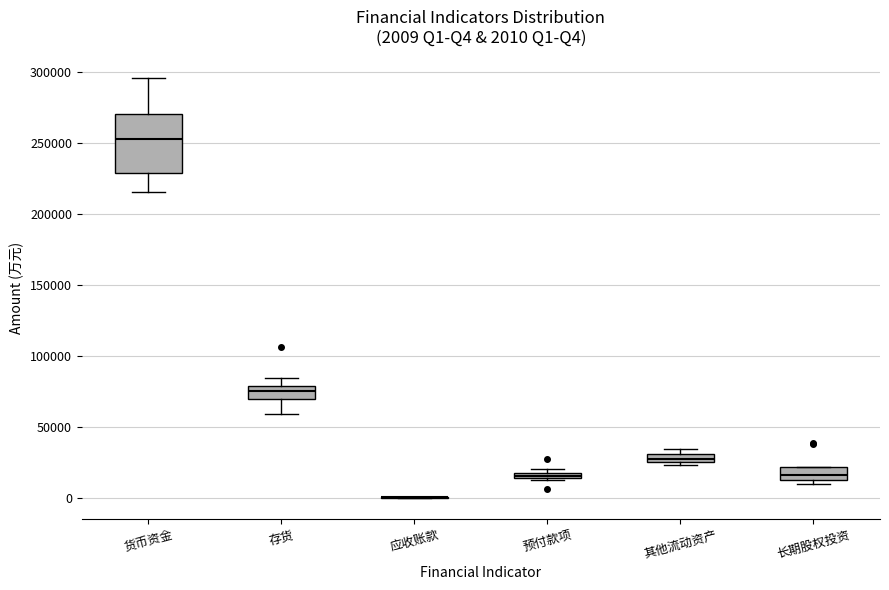

Which box is the tallest, from its lower edge to its upper edge?

货币资金